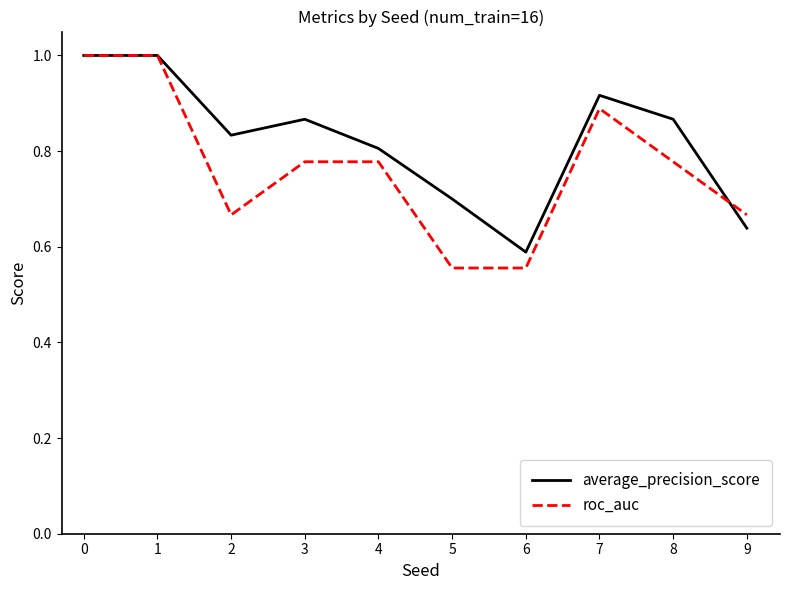

True or false: average_precision_score has more than 1 interior local peaks.

True